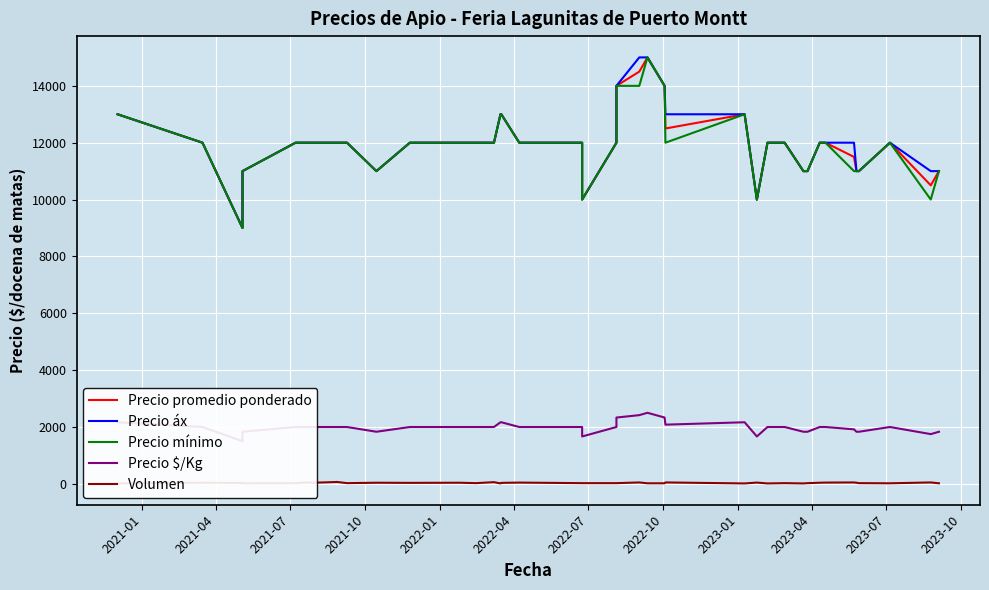

Reading left to right, transcribe all the data shown in this chart.

Precio promedio ponderado: 13000	12000	9000	11000	12000	12000	12000	12000	12000	12000	11000	12000	12000	12000	12000	13000	13000	12000	12000	10000	12000	14000	14500	15000	14000	12500	13000	10000	12000	12000	11000	11000	12000	12000	11500	11000	11000	12000	10500	11000
Precio áx: 13000	12000	9000	11000	12000	12000	12000	12000	12000	12000	11000	12000	12000	12000	12000	13000	13000	12000	12000	10000	12000	14000	15000	15000	14000	13000	13000	10000	12000	12000	11000	11000	12000	12000	12000	11000	11000	12000	11000	11000
Precio mínimo: 13000	12000	9000	11000	12000	12000	12000	12000	12000	12000	11000	12000	12000	12000	12000	13000	13000	12000	12000	10000	12000	14000	14000	15000	14000	12000	13000	10000	12000	12000	11000	11000	12000	12000	11000	11000	11000	12000	10000	11000
Precio $/Kg: 2167	2000	1500	1833	2000	2000	2000	2000	2000	2000	1833	2000	2000	2000	2000	2167	2167	2000	2000	1667	2000	2333	2417	2500	2333	2083	2167	1667	2000	2000	1833	1833	2000	2000	1917	1833	1833	2000	1750	1833
Volumen: 15	40	30	20	25	50	40	65	70	25	40	35	40	25	60	15	35	45	25	25	25	25	50	20	20	50	15	45	15	25	15	25	40	45	50	40	25	20	50	20